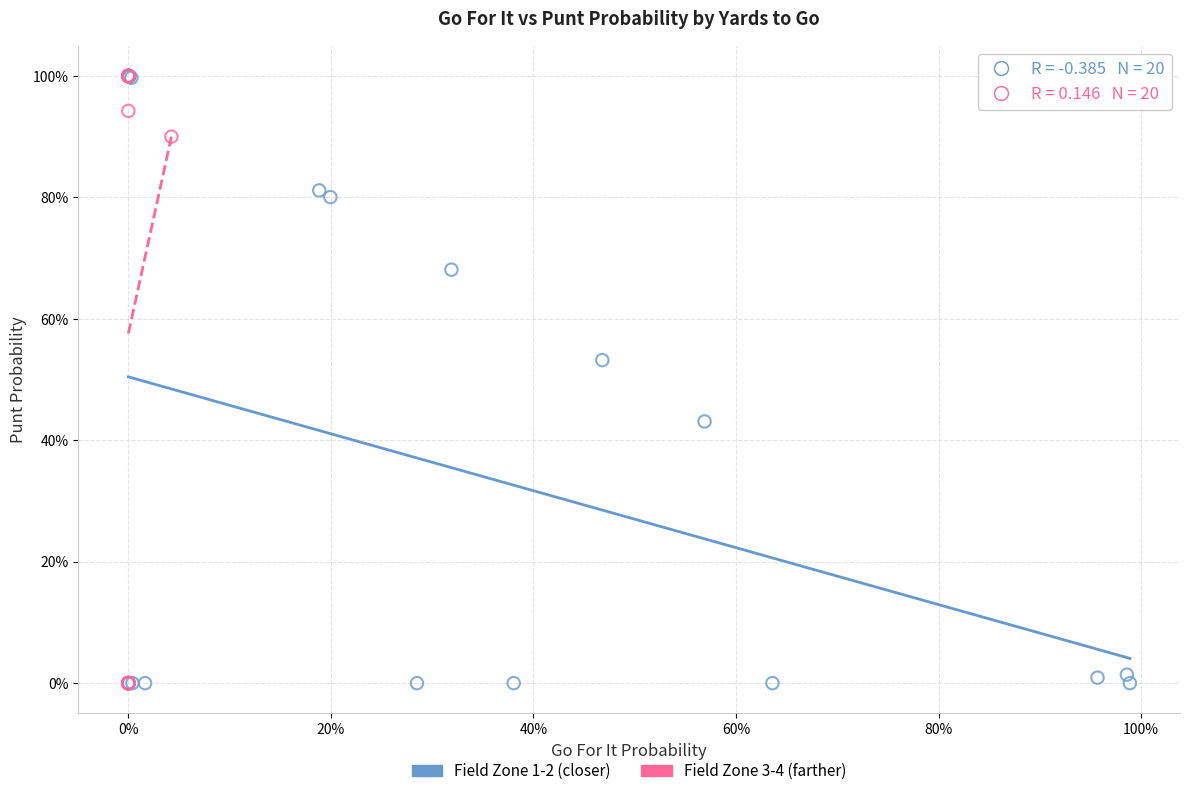

What are all the series names shown in the legend?

Field Zone 1-2 (closer), Field Zone 3-4 (farther)